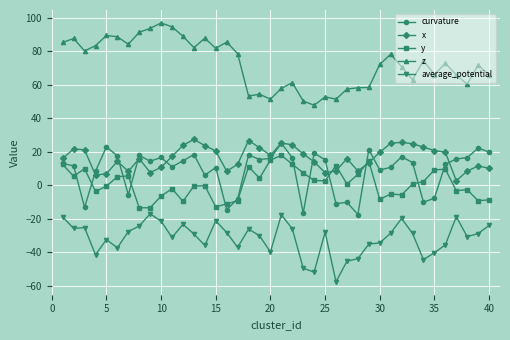

What is the value of the average_potential point at the 26th from the left?

-57.7